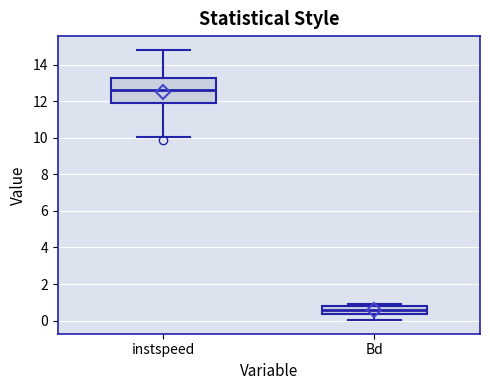

Comparing the boxes themselves (not the whiskers), which one is the tallest?

instspeed